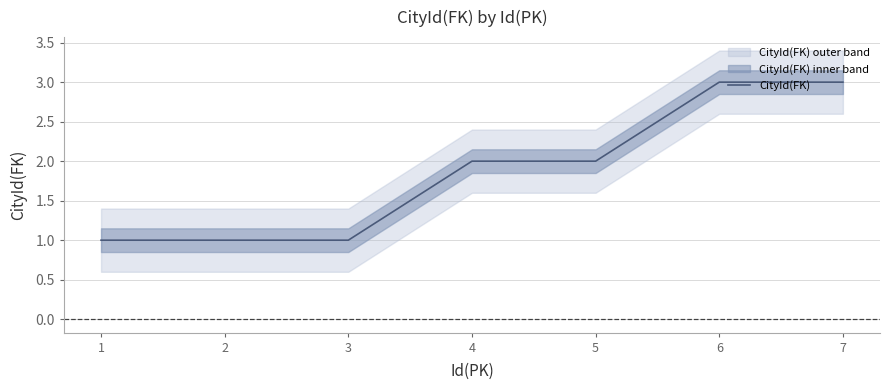

What is the difference between the maximum and minimum values?

2